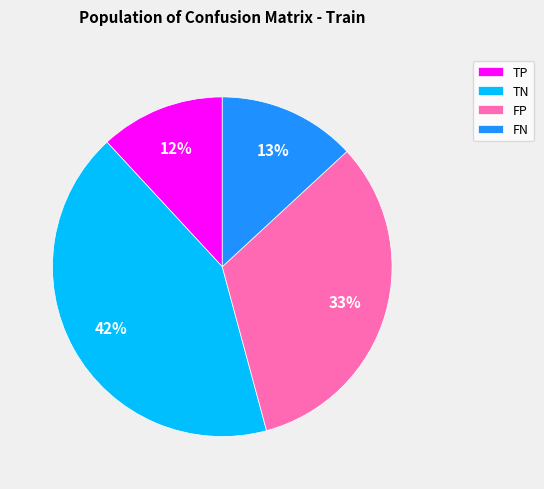

Does TN account for over 50% of the chart?

No